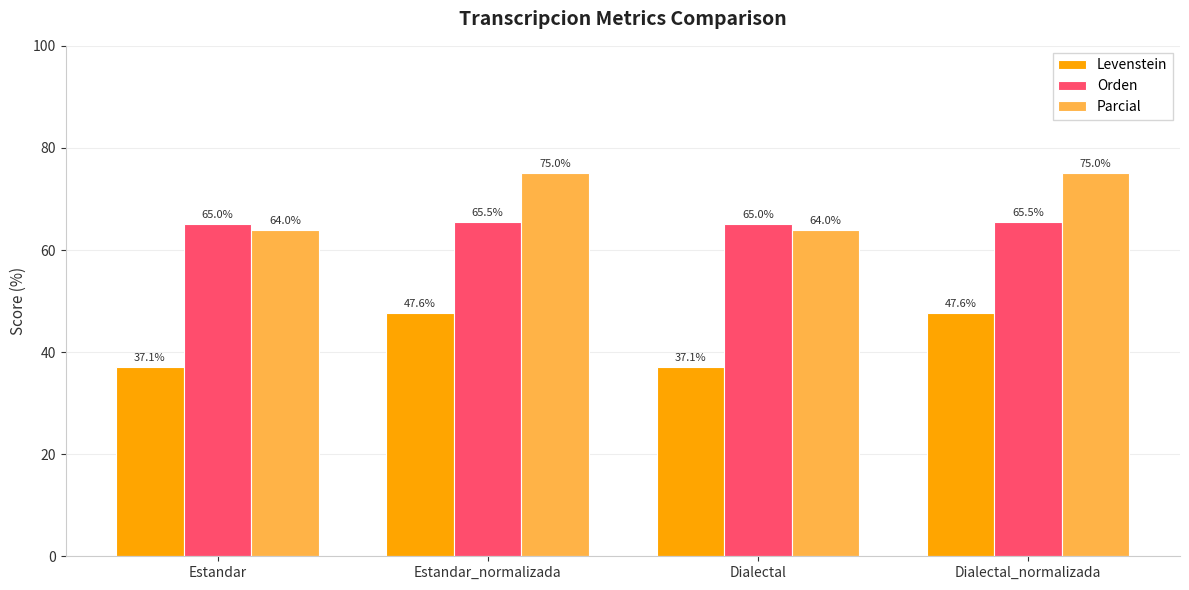

What are all the series names shown in the legend?

Levenstein, Orden, Parcial